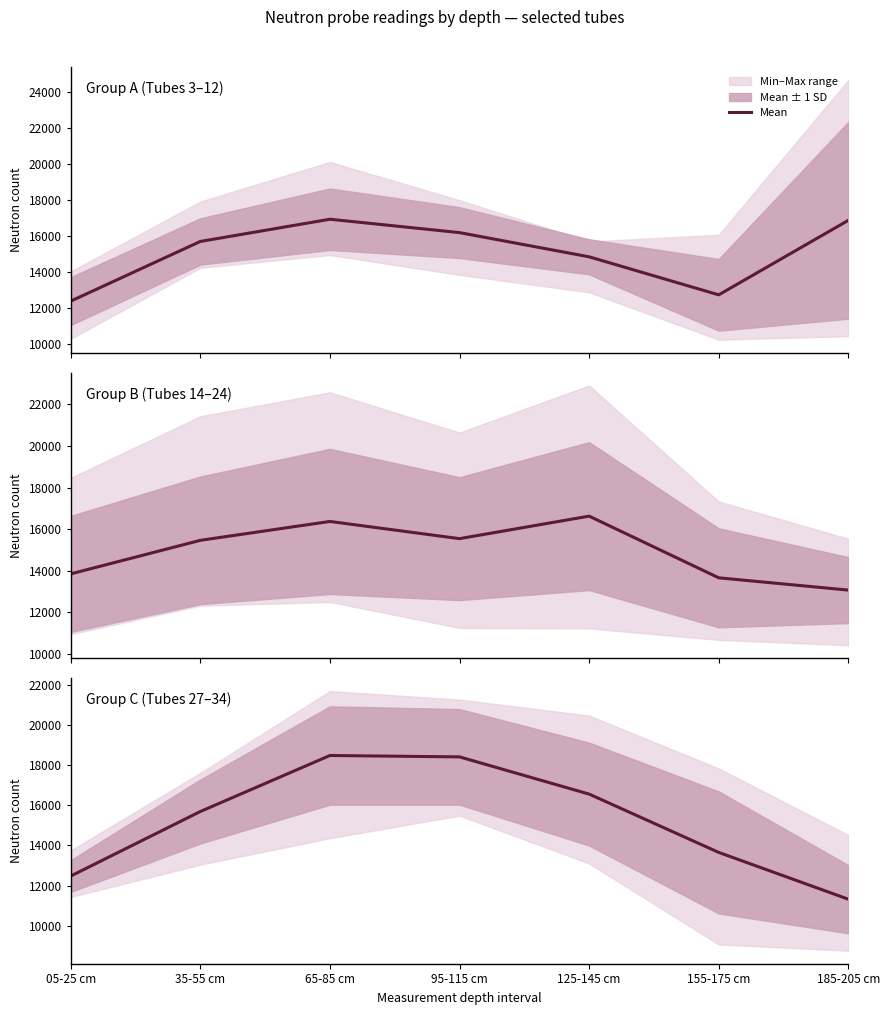

What is the change in value from 05-25 cm to 35-55 cm?

+3212.8